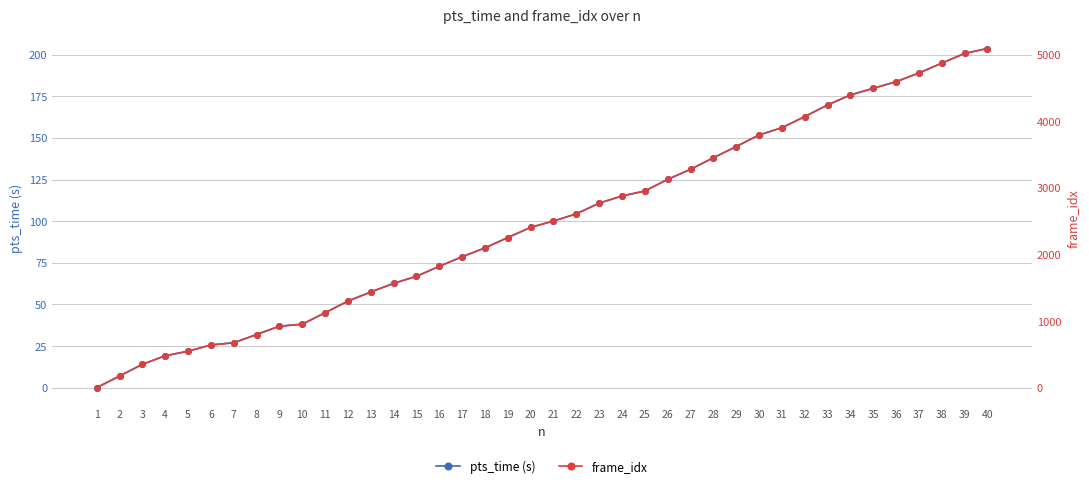

At 19, list the series in order from largest to smallest.

frame_idx, pts_time (s)